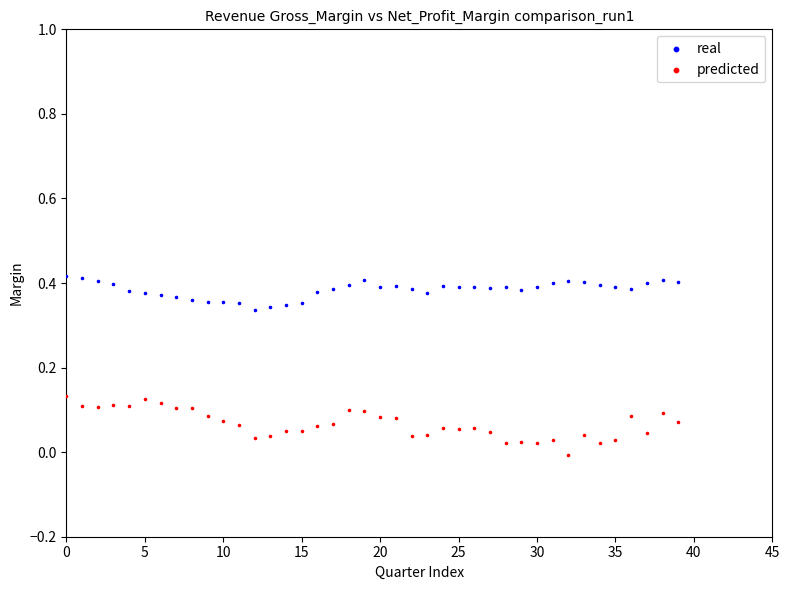

Which series contains the lowest Y value?

predicted